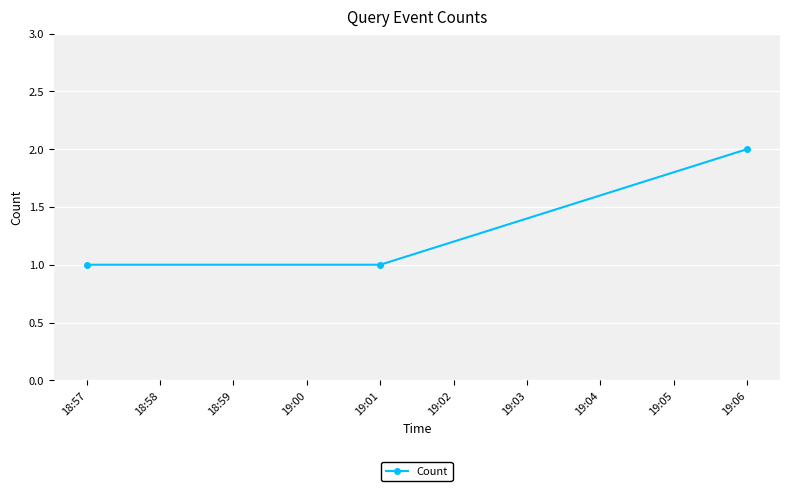

Is it true that the value at 18:57 is 0?

False